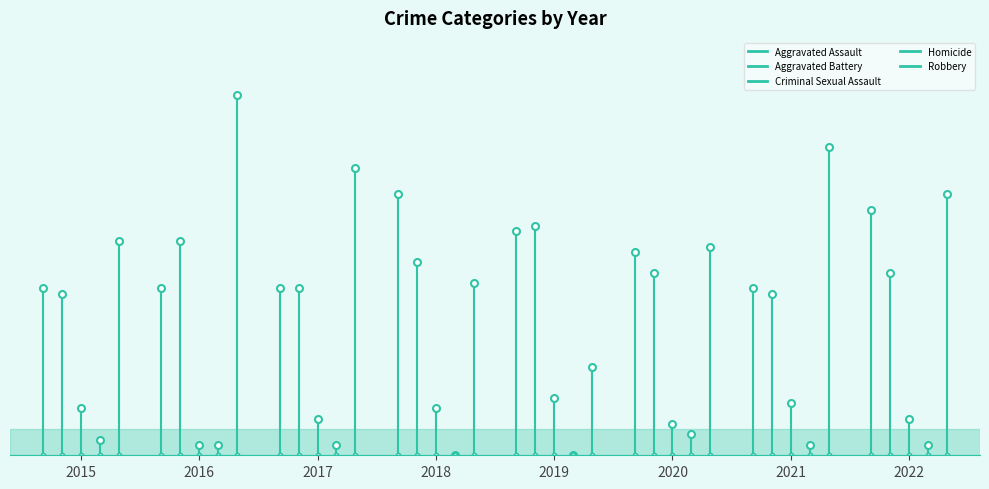

Is the value of Homicide at 2015 greater than the value of Aggravated Battery at 2016?

No